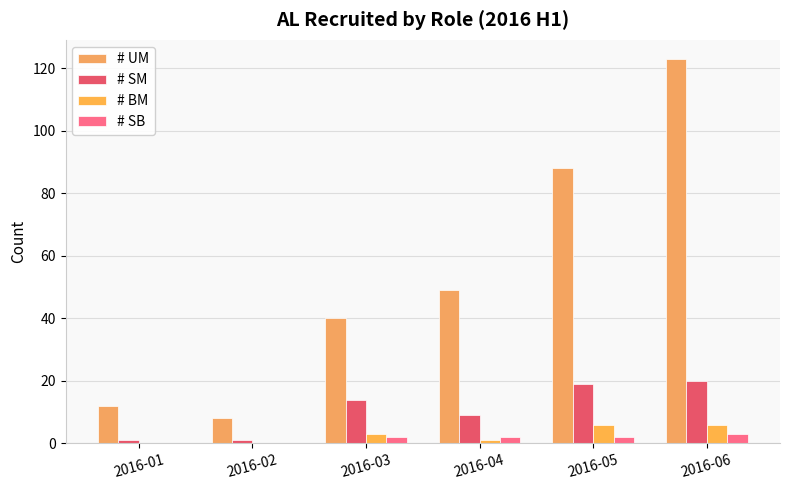

What is the average value of the # UM series?

53